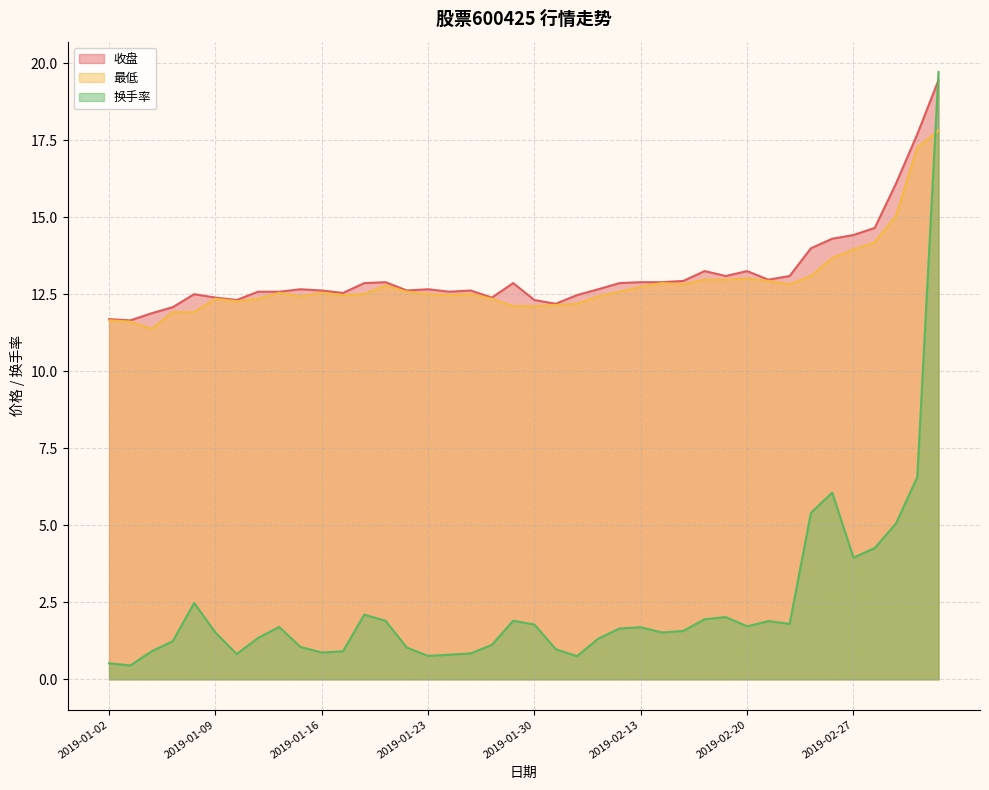

Which category has the lowest value across all series?

2019-01-03